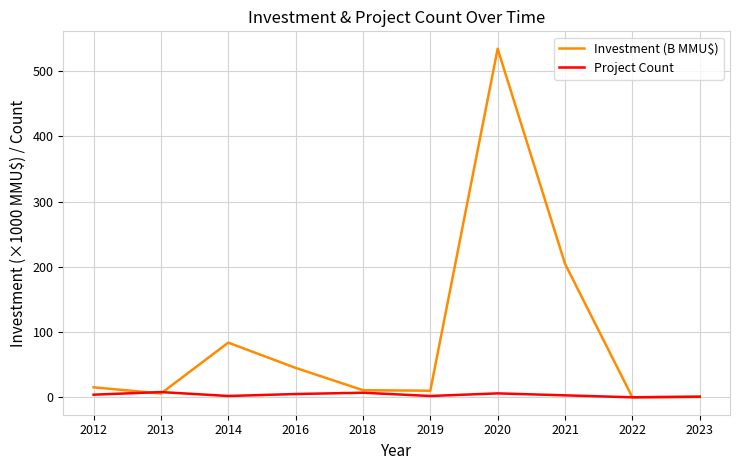

Which series has the largest total across all categories?

Investment (B MMU$)